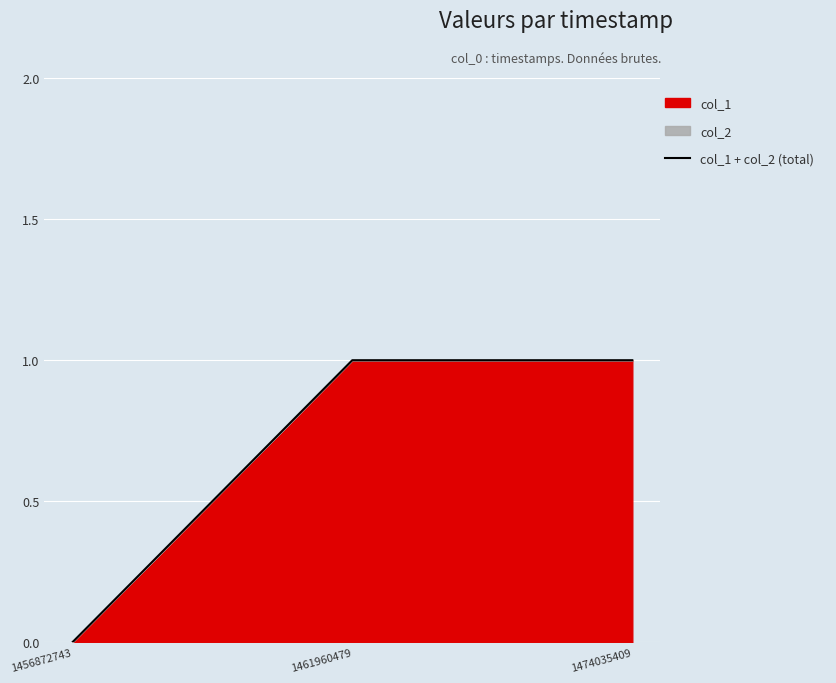

What is the difference between the maximum and minimum values?

1